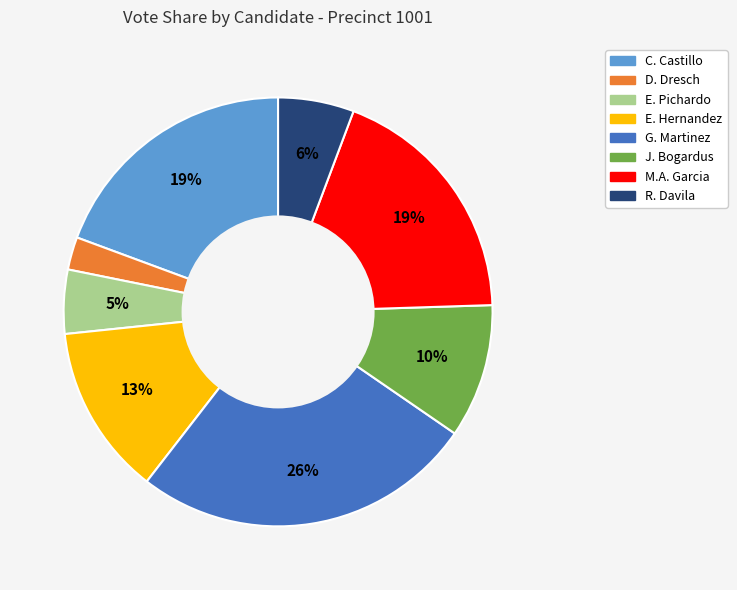

Count the number of slices in the pie.

8